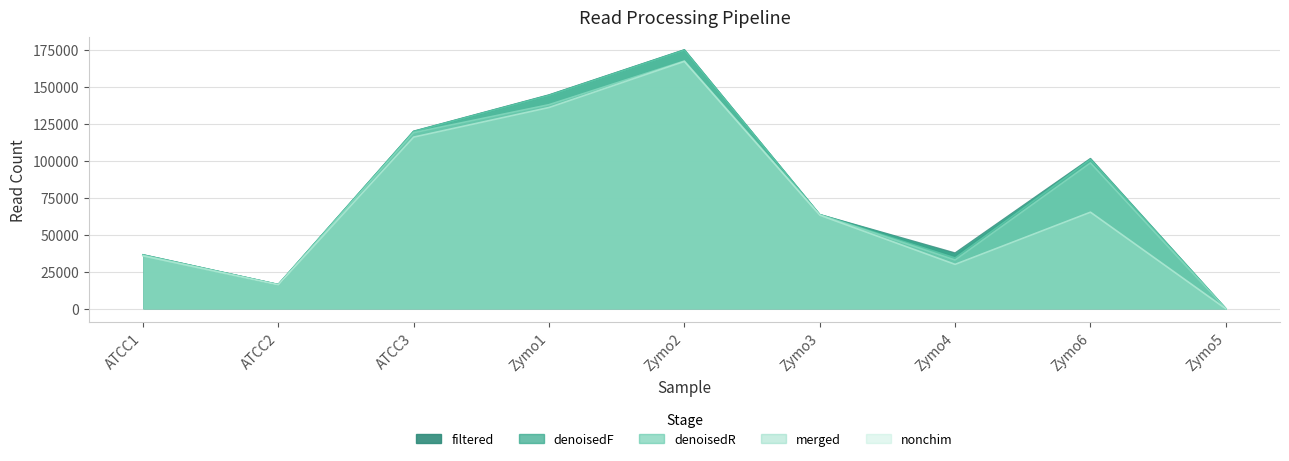

What are all the series names shown in the legend?

filtered, denoisedF, denoisedR, merged, nonchim